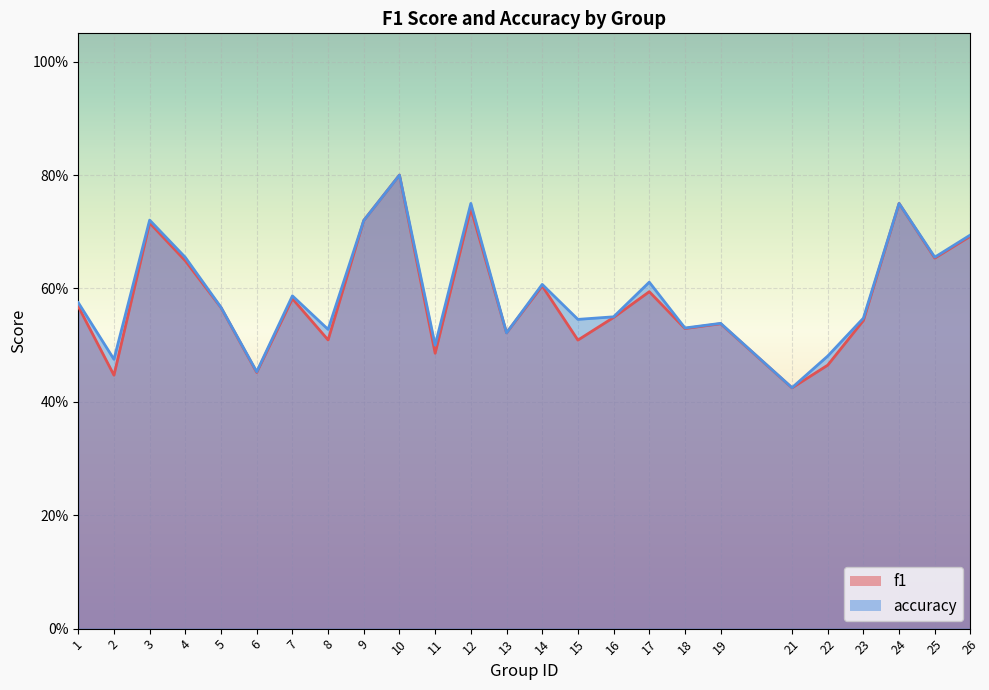

At 22, list the series in order from smallest to largest.

f1, accuracy